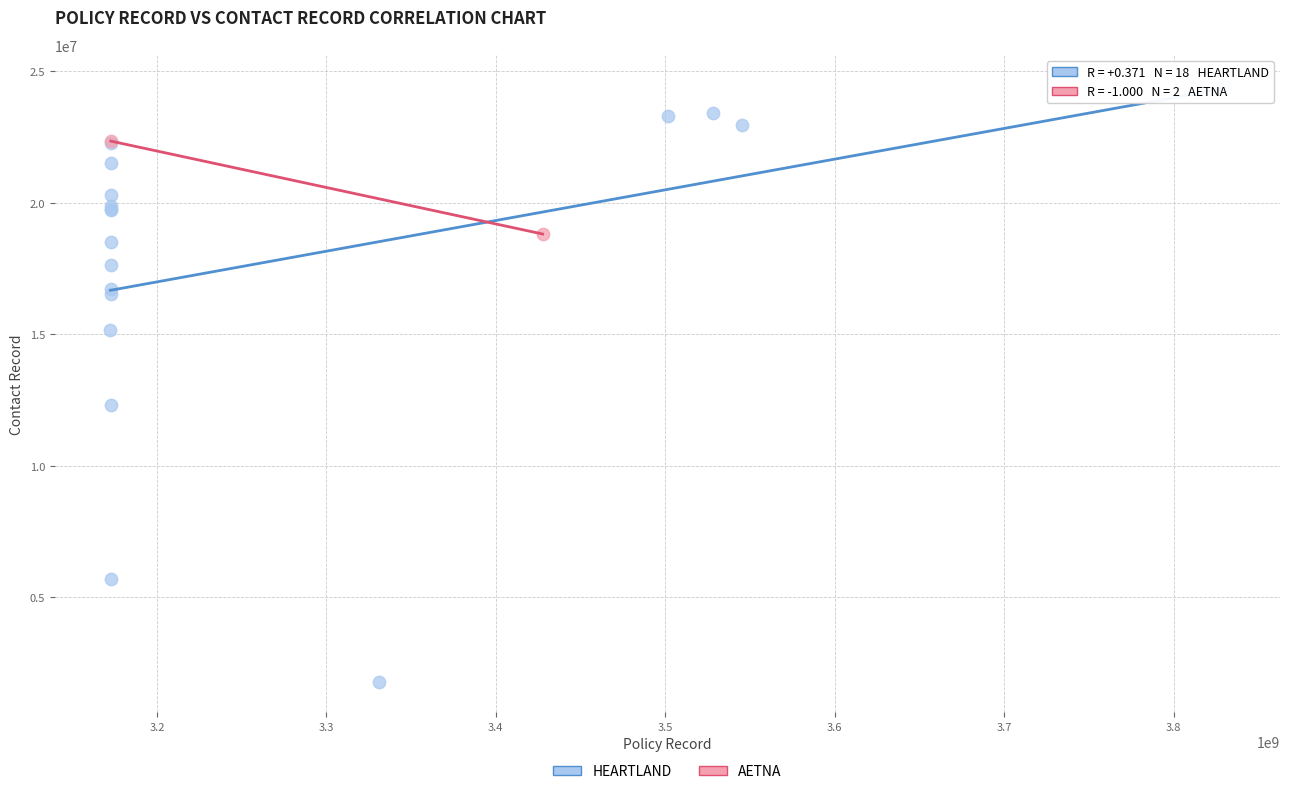

What are all the series names shown in the legend?

HEARTLAND, AETNA